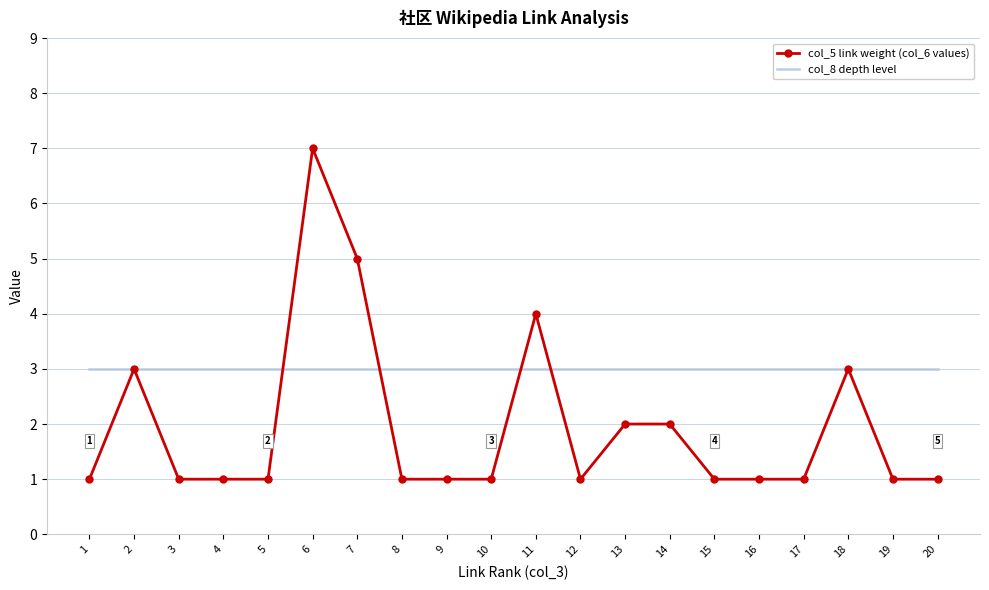

Which series changed the most between 2 and 17?

col_5 link weight (col_6 values)